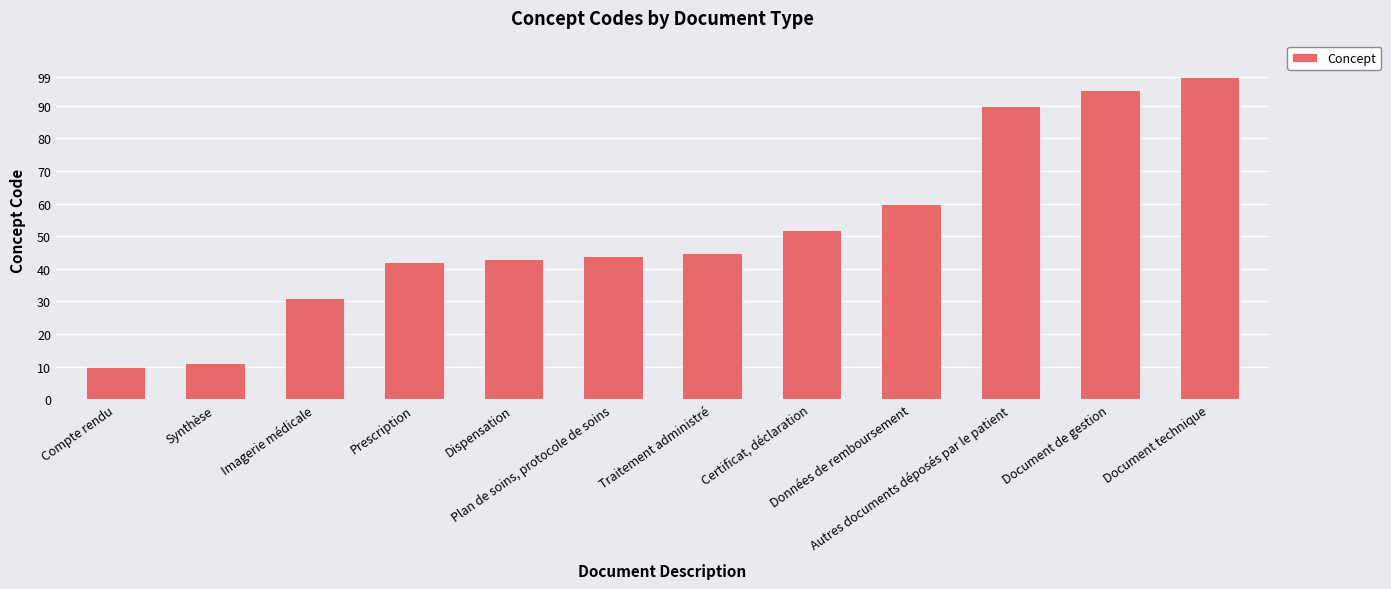

What is the label of the 12th bar from the left?

Document technique